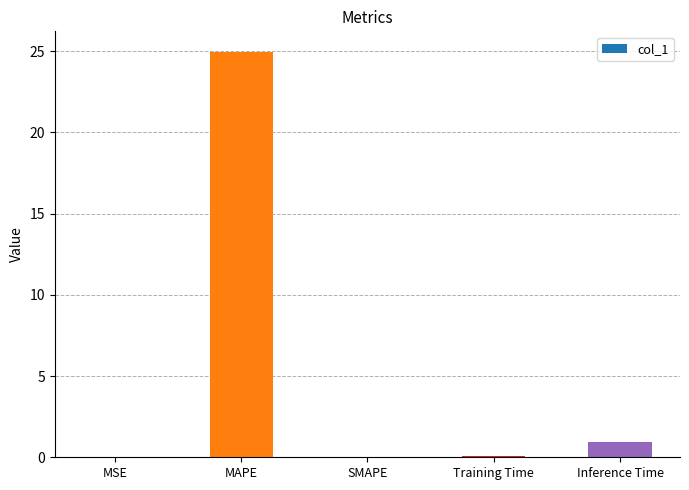

At which category does the chart reach its peak across all series?

MAPE